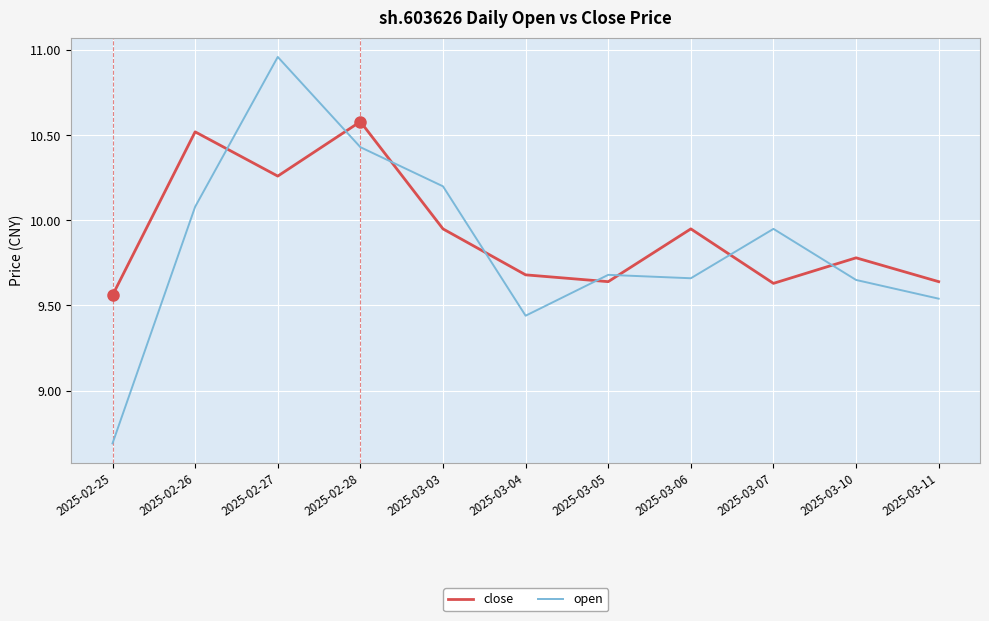

Is it true that close equals 13.5 at 2025-03-03?

False